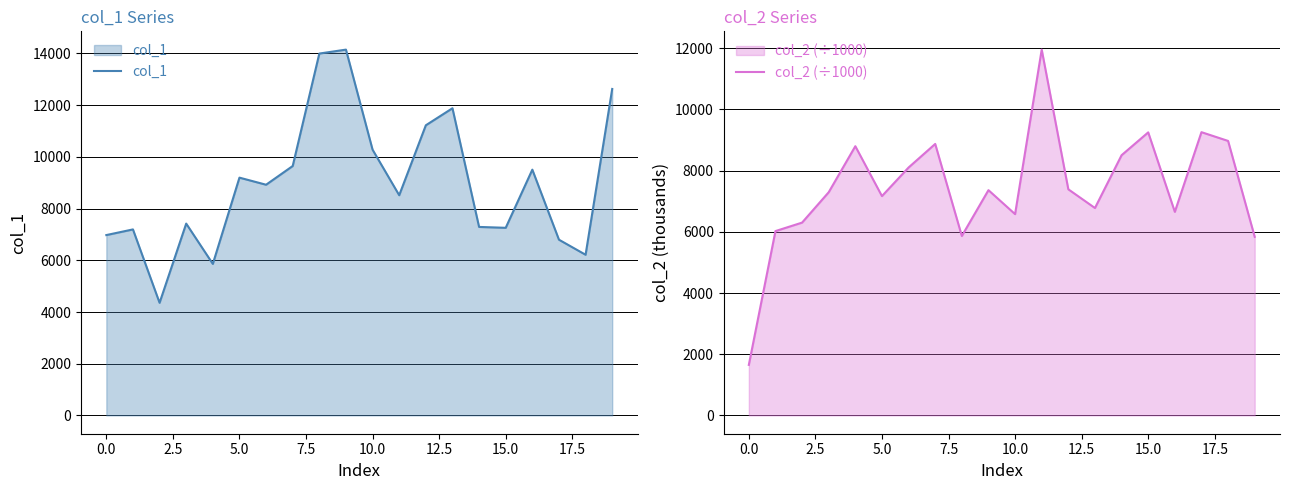

What is the highest value of the col_1 series?

14147